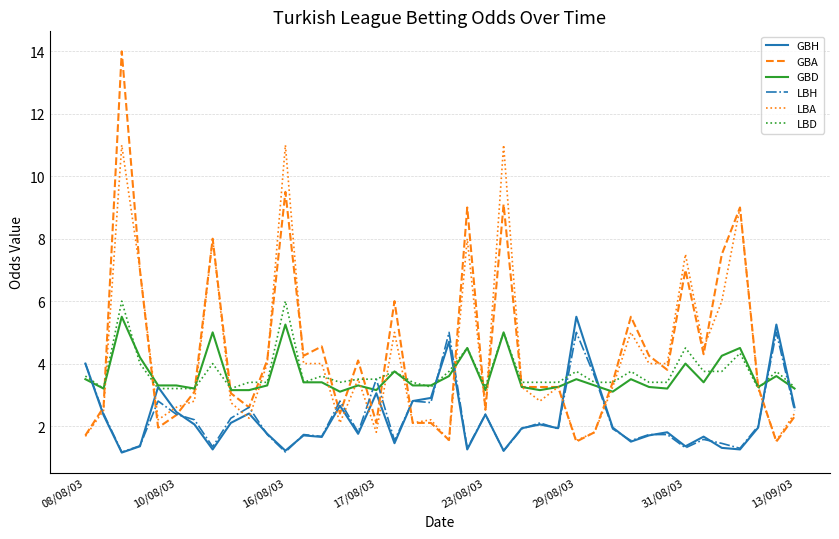

Which series has the widest spread of values?

GBA